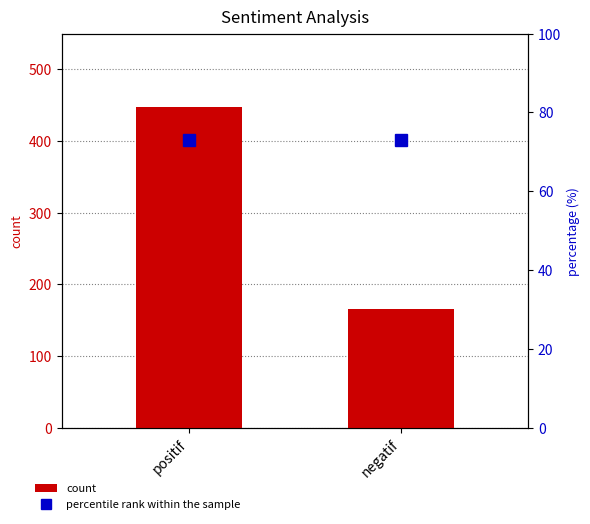

The value of percentile rank within the sample at negatif is 28.3. True or false?

False